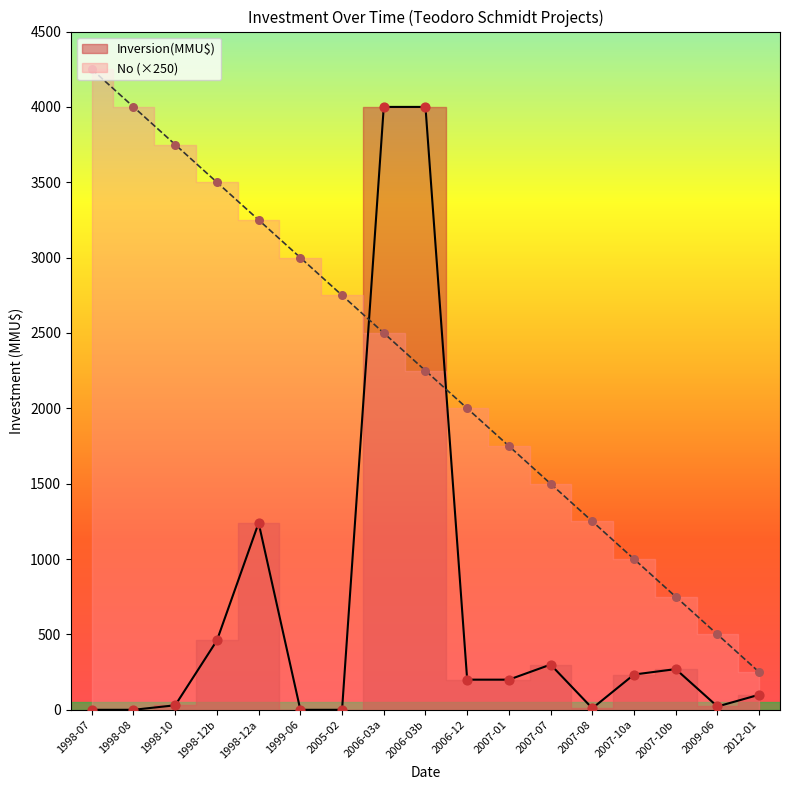

Which series has the widest spread of Y values?

Inversion(MMU$)